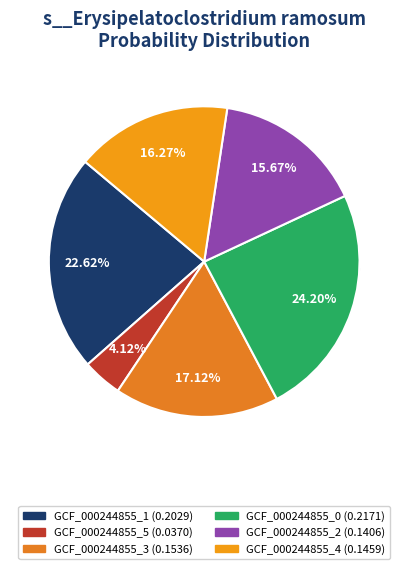

To the nearest percent, what is the difference between the largest and smallest slice percentages?

20%